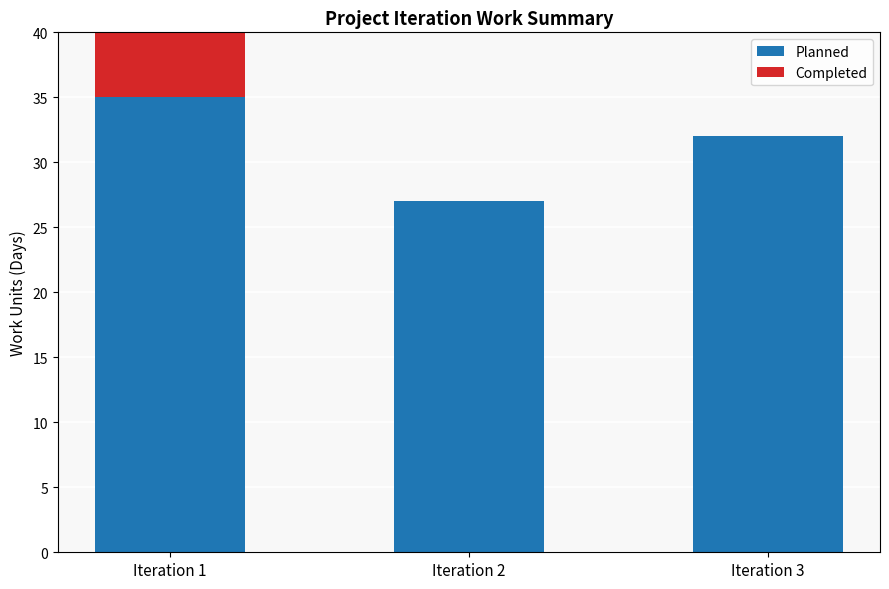

What is the sum of all Completed values?

7